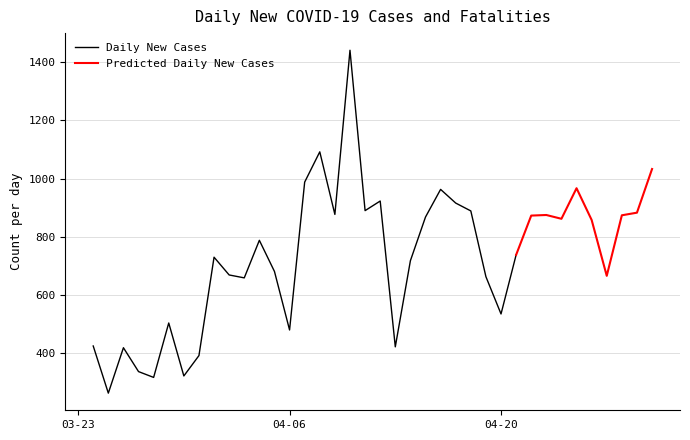

What is the total value across all series at 2020-03-28?

321